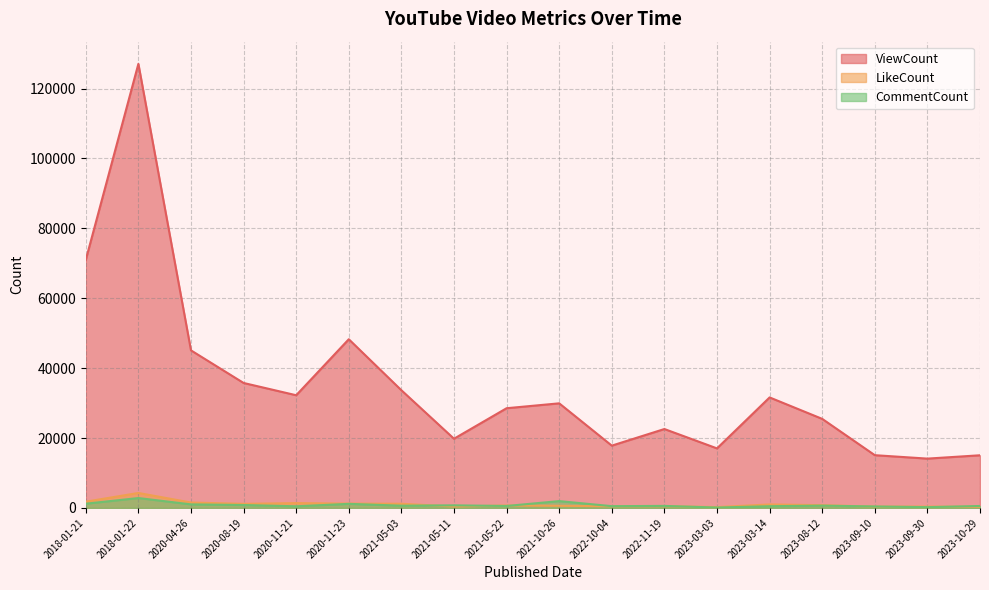

Is the value of ViewCount at 2023-03-03 greater than the value of LikeCount at 2023-09-10?

Yes